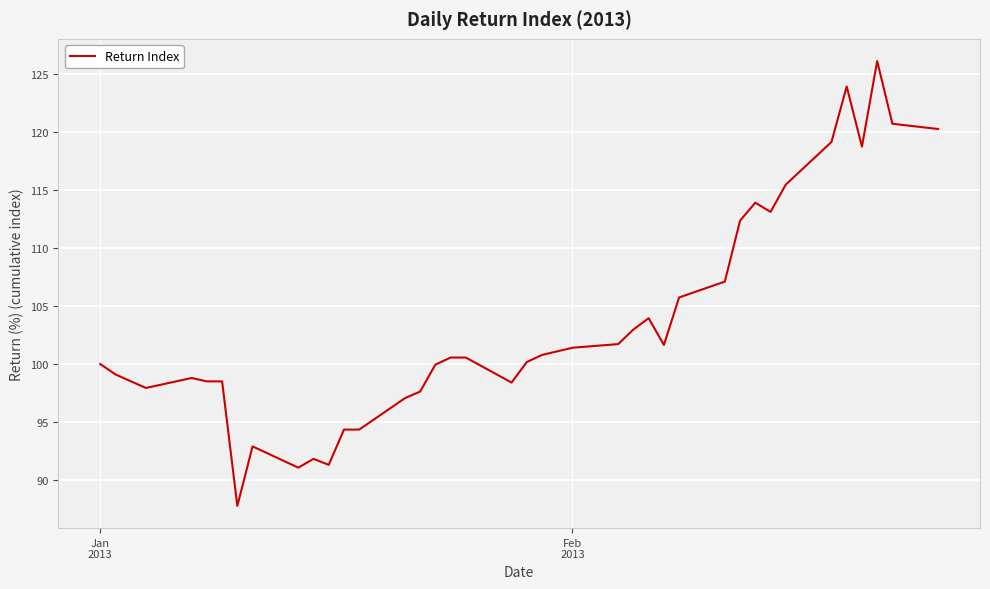

What is the maximum value shown in the chart?

126.1